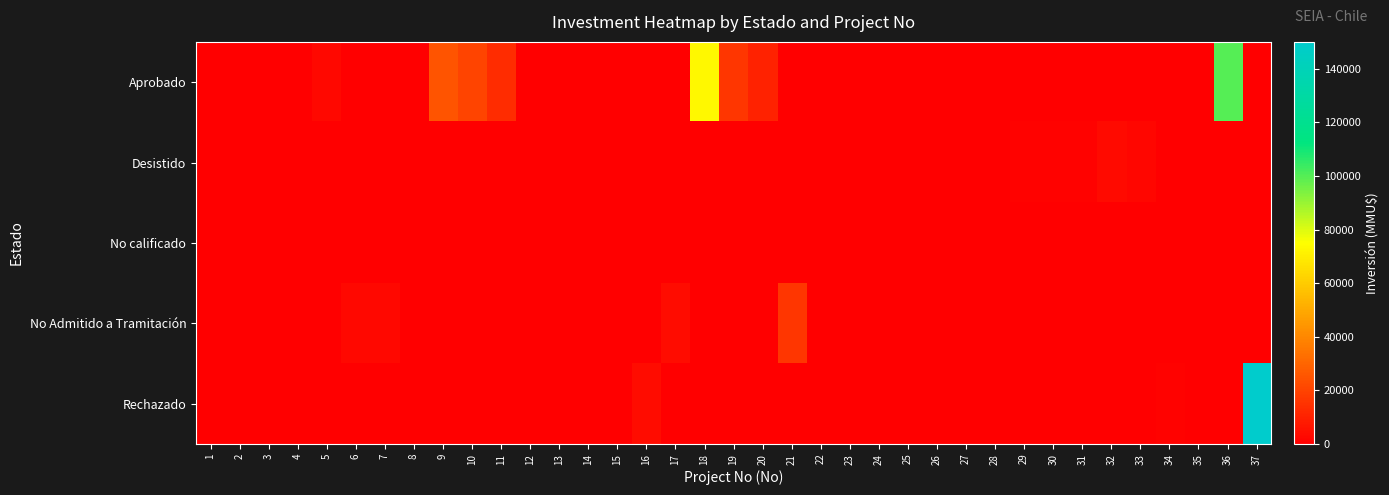

Between 25 and 34, which series saw the biggest shift?

Rechazado